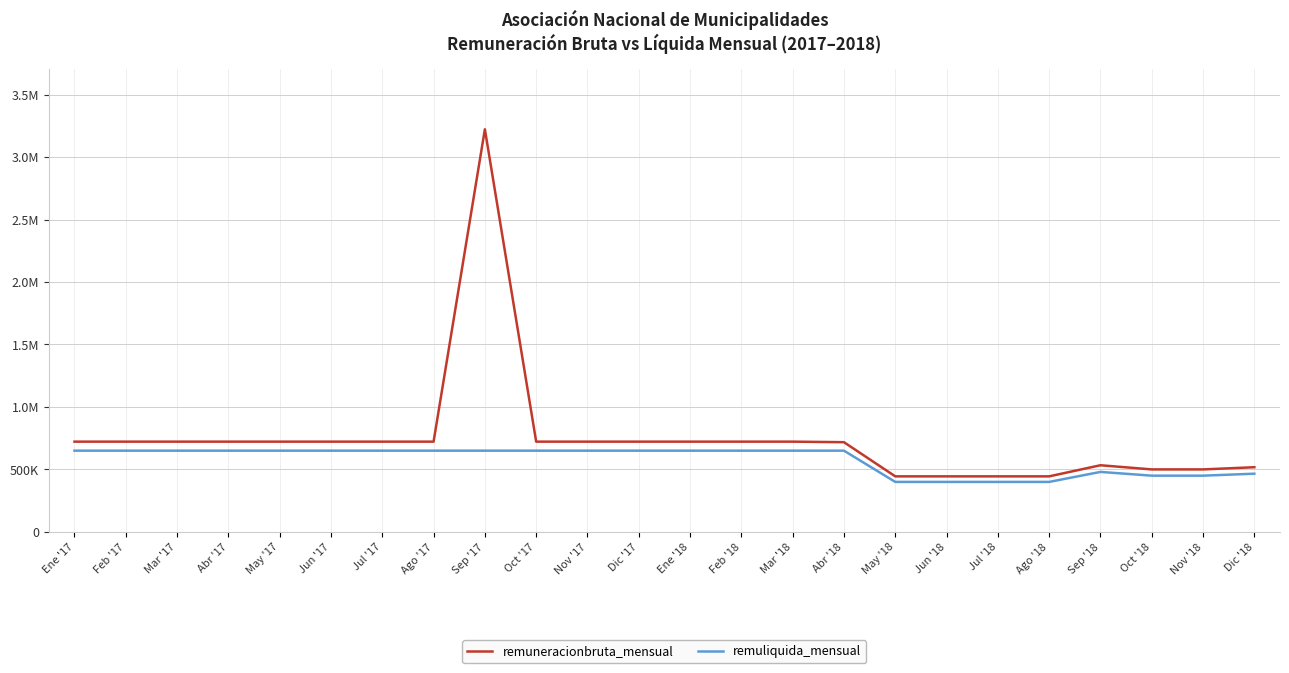

Rank the series by their maximum value, from highest to lowest.

remuneracionbruta_mensual, remuliquida_mensual